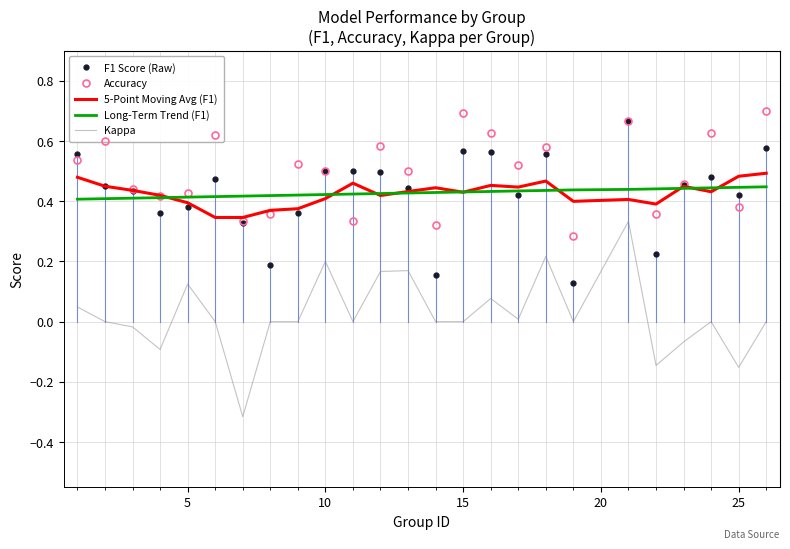

What is the sum of all Long-Term Trend (F1) values?

10.7